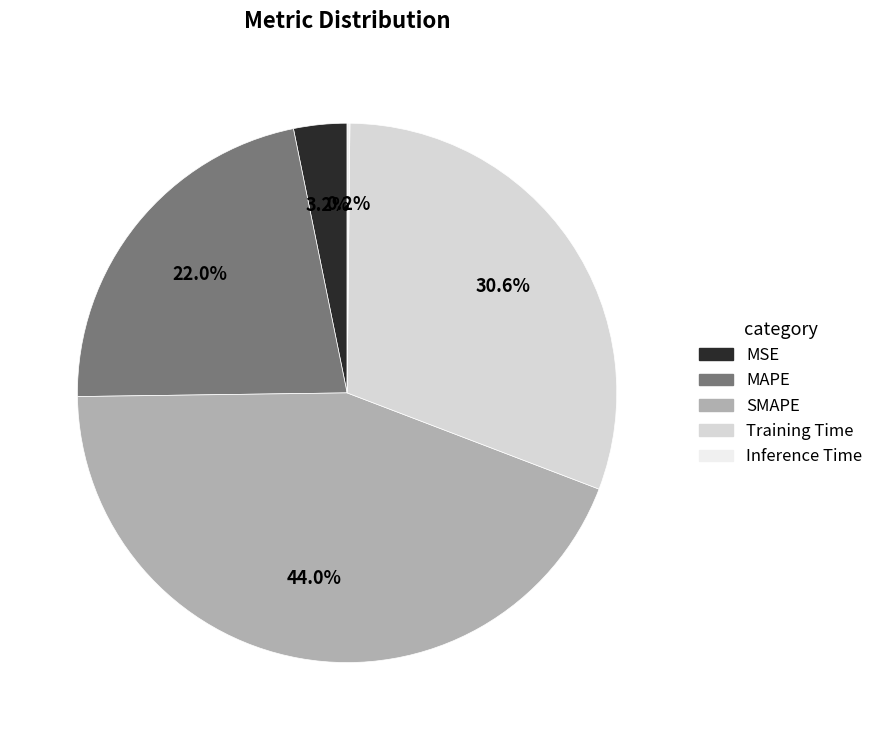

Does any single category account for the majority?

No